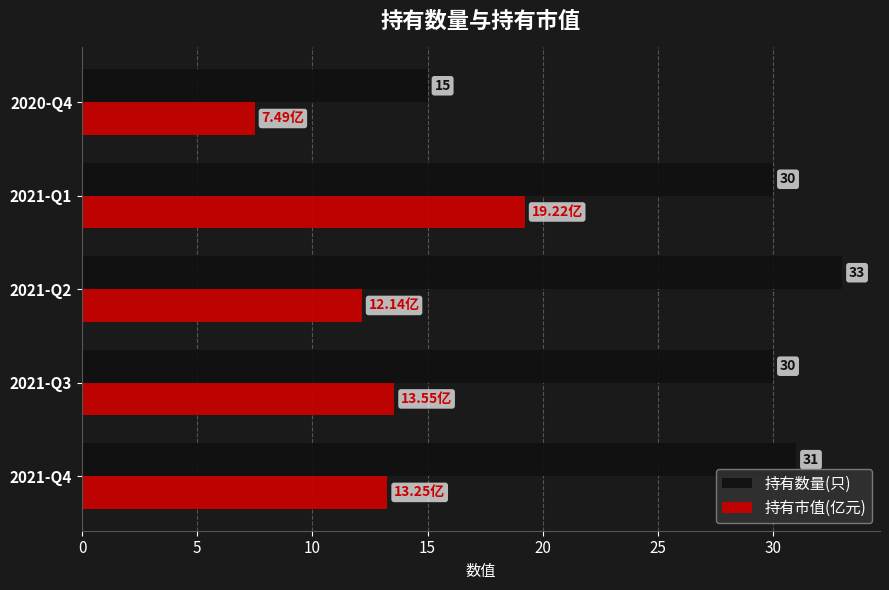

Which series has the widest spread of values?

持有数量(只)